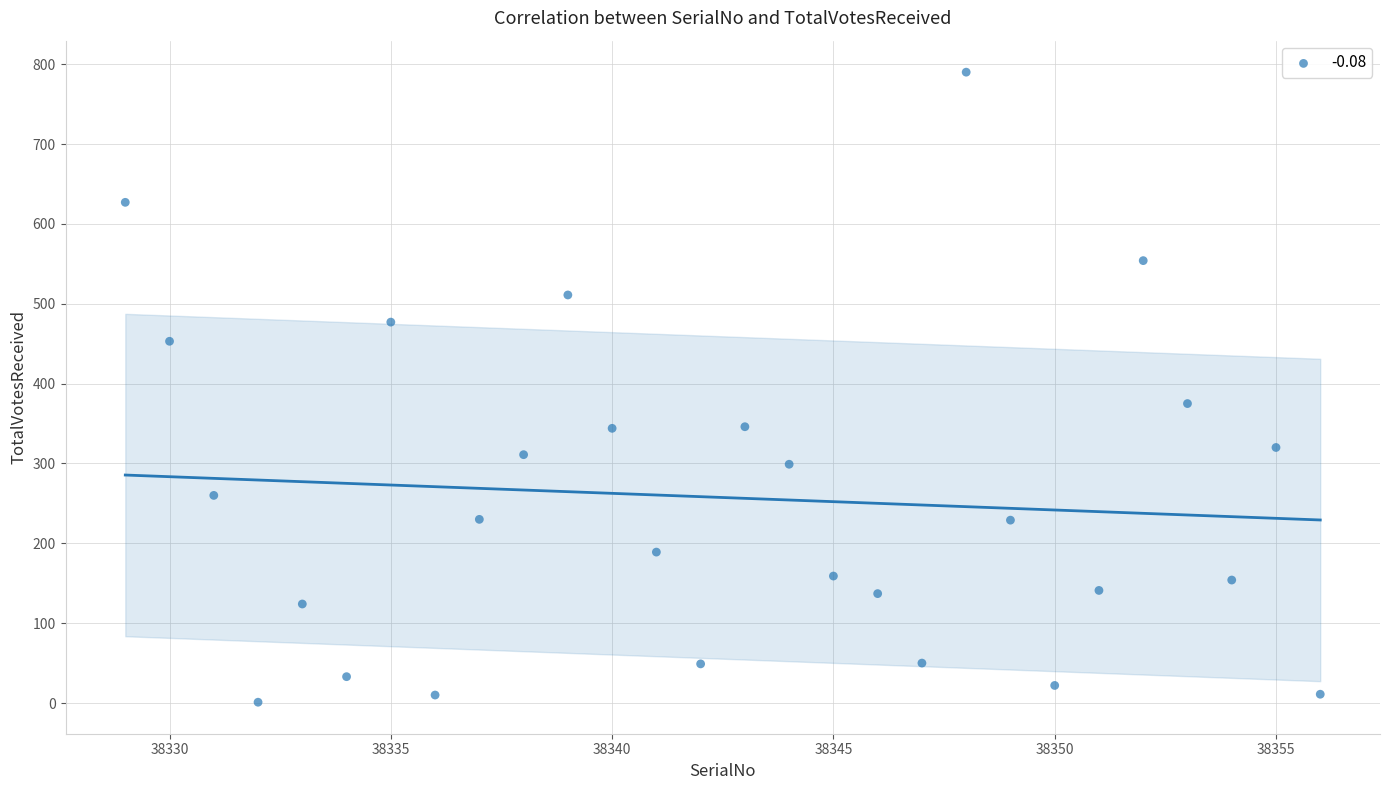

What Y value in the scatter plot is closest to 395?

375